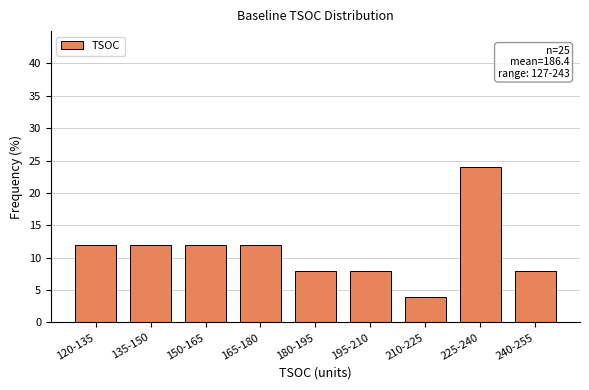

What is the difference between the values at 225-240 and 150-165?

12